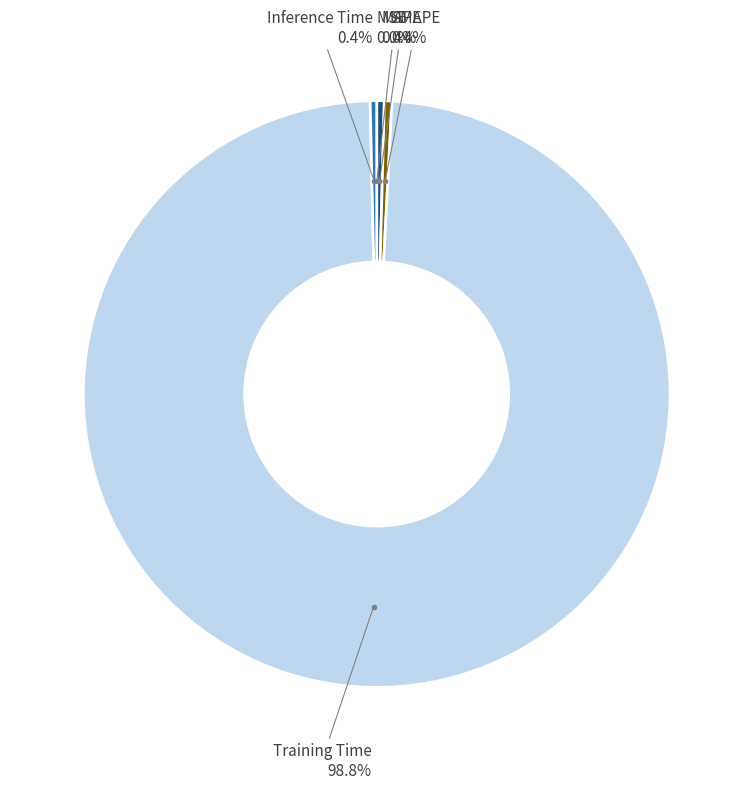

Does any single category account for the majority?

Yes